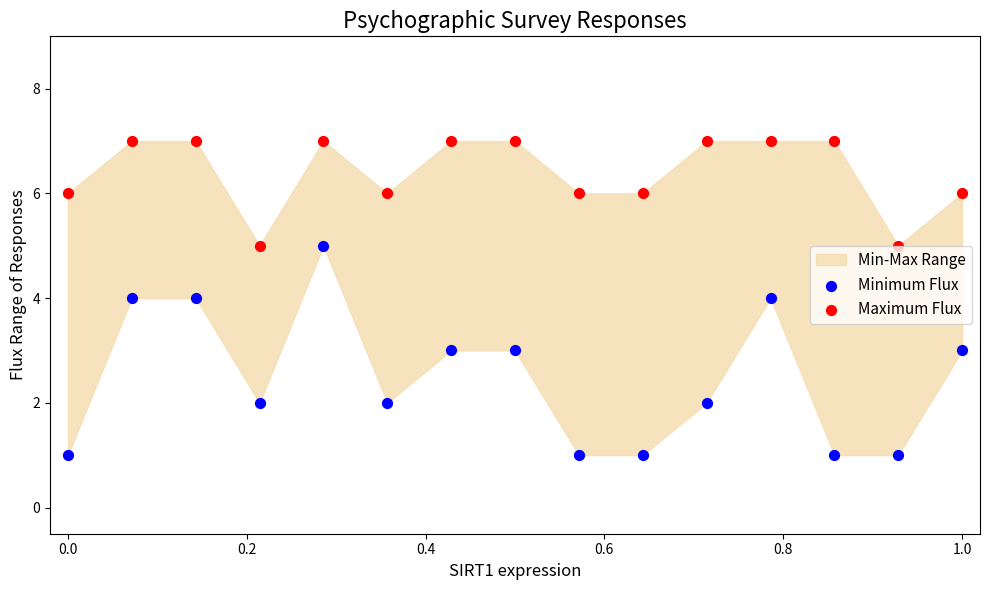

Which series contains the lowest Y value?

Minimum Flux